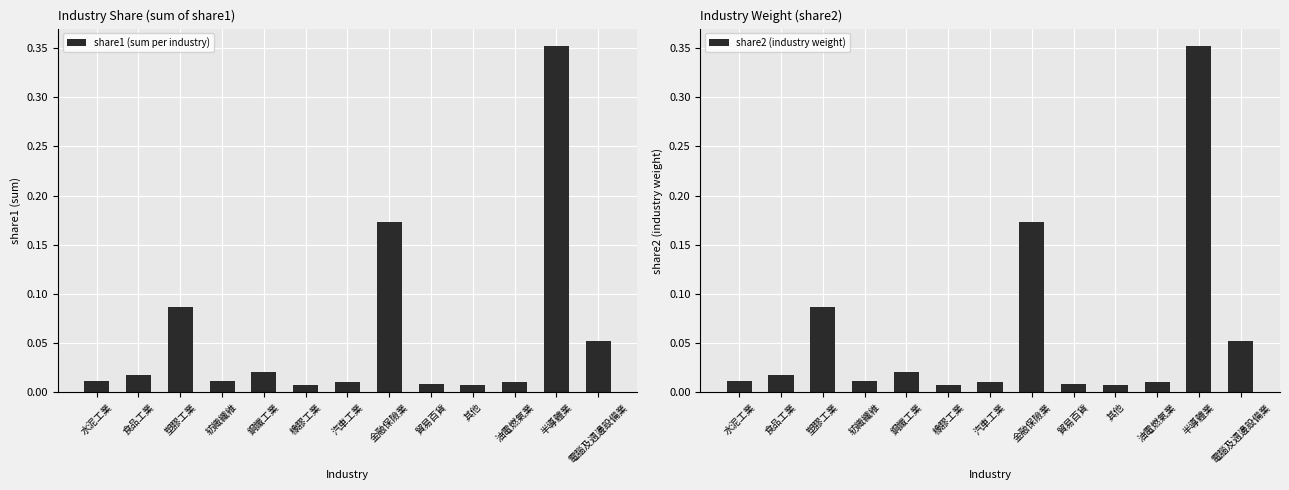

Between 紡織纖維 and 貿易百貨, which series saw the biggest shift?

share1 (sum per industry)